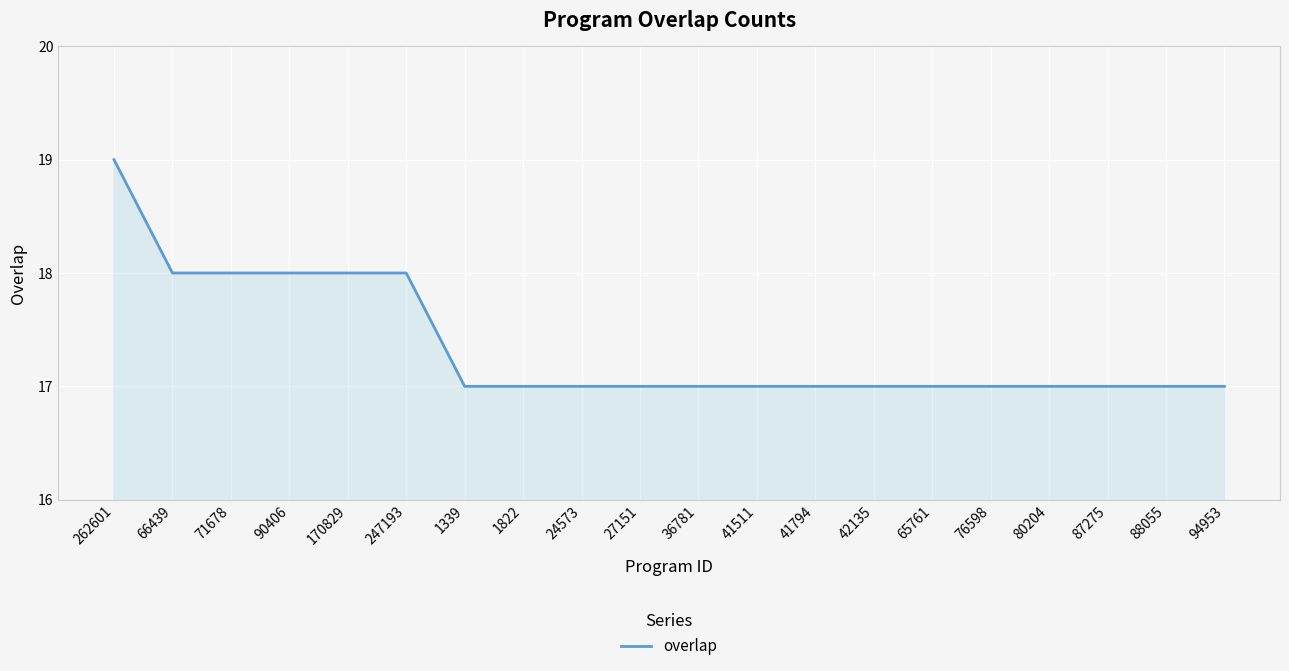

What is the change in value from 90406 to 36781?

-1